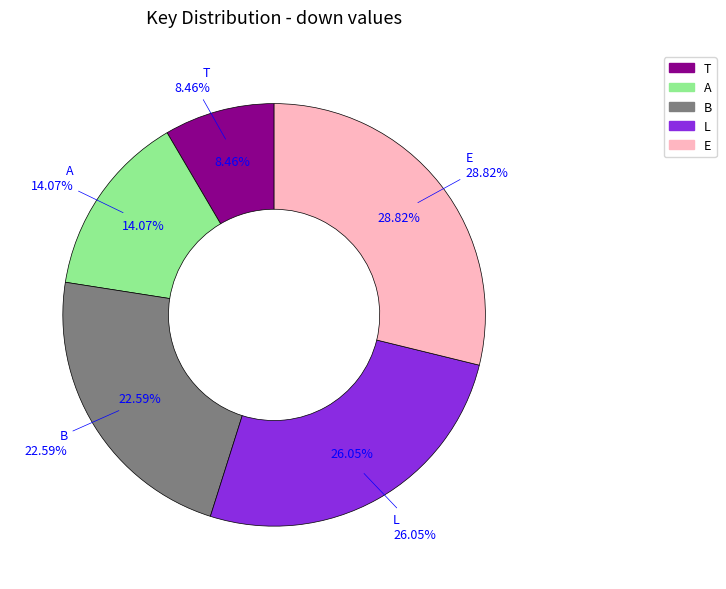

True or false: T accounts for 8% of the total.

True